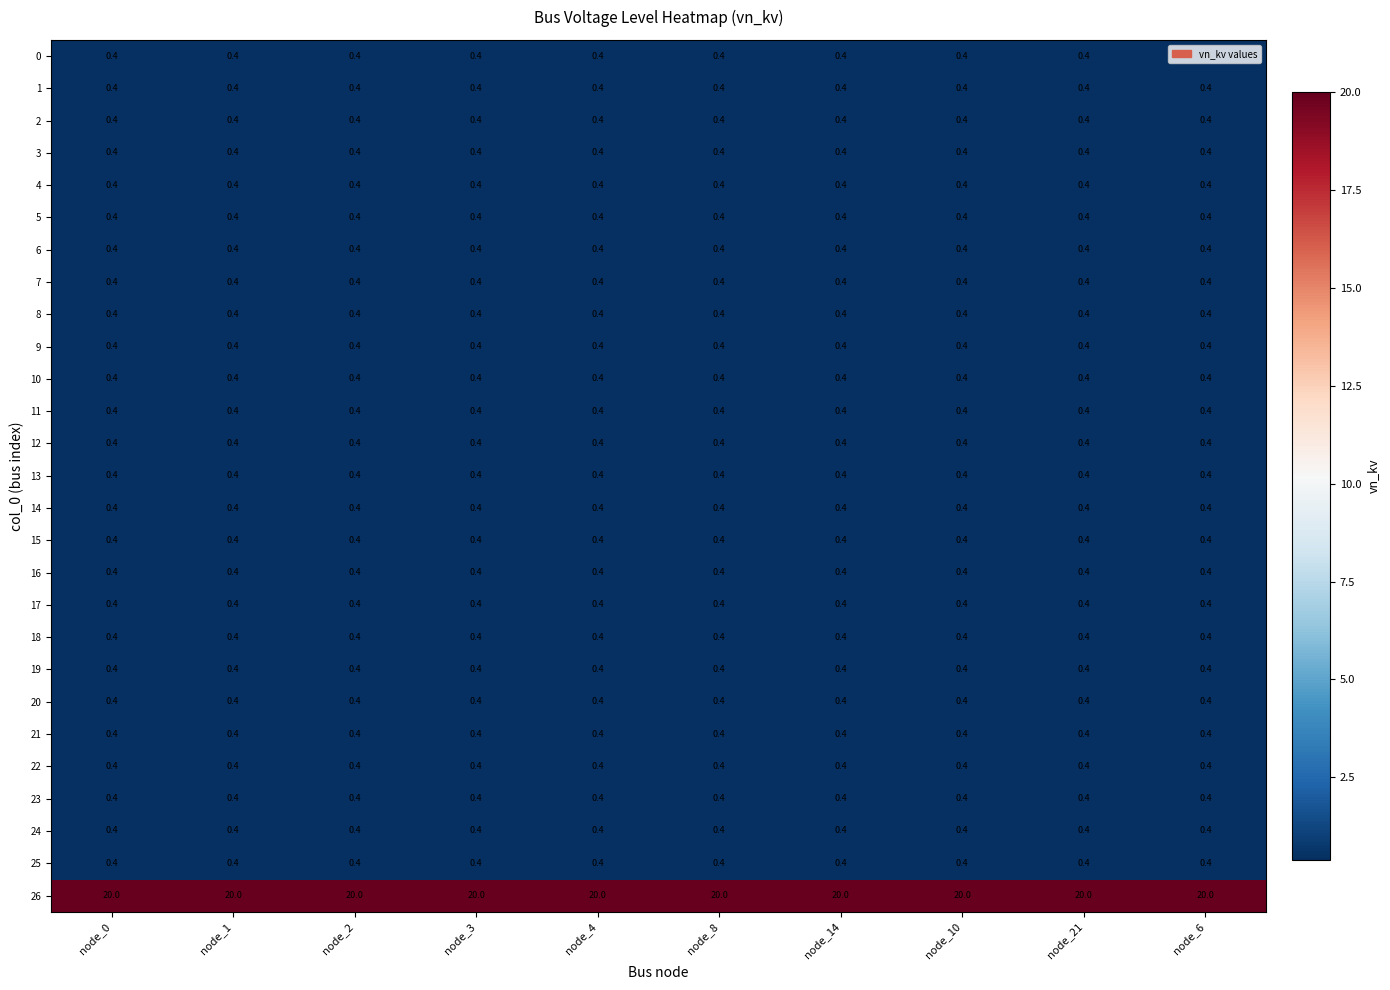

What is the spread (max minus min) of values at node_21?

19.6